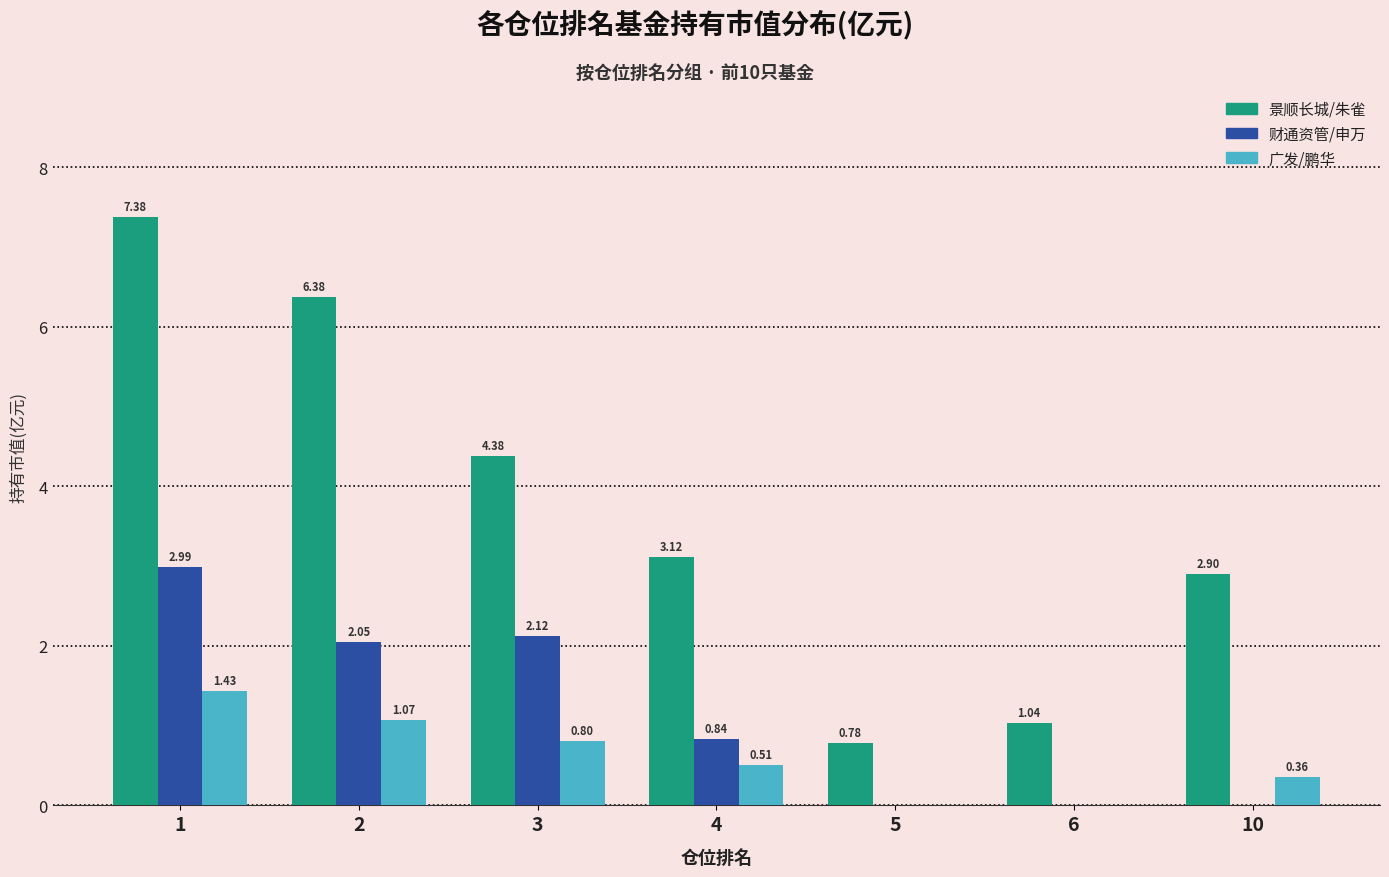

What are all the series names shown in the legend?

景顺长城/朱雀, 财通资管/申万, 广发/鹏华